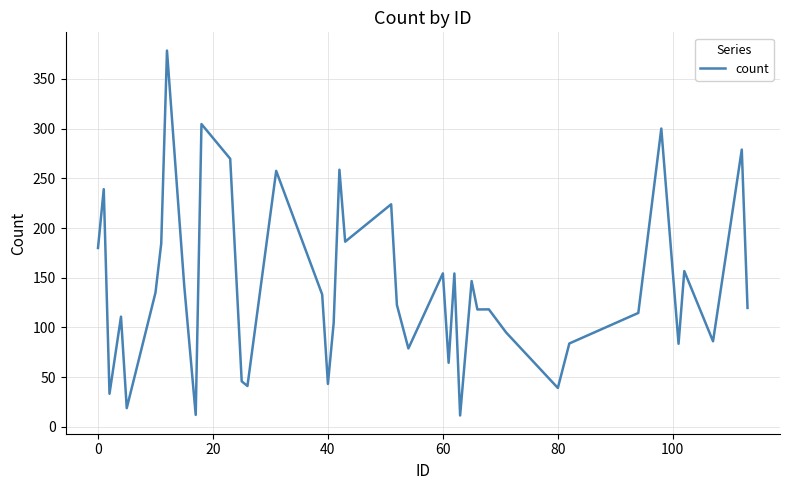

What is the greatest value displayed?

378.3